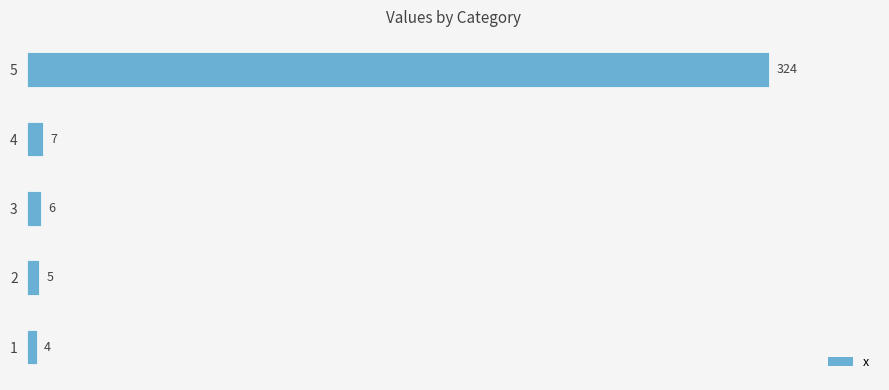

How many bars are there in total?

5